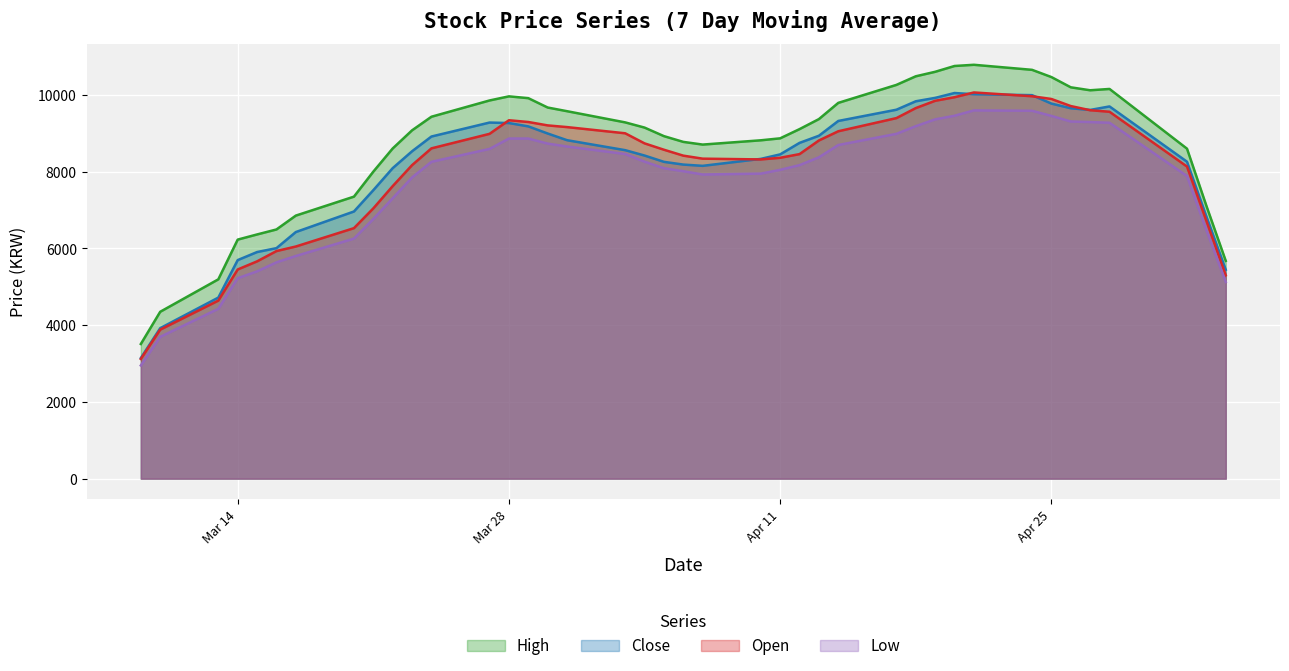

True or false: Low has a value of 8010 at 2023-04-06.

True